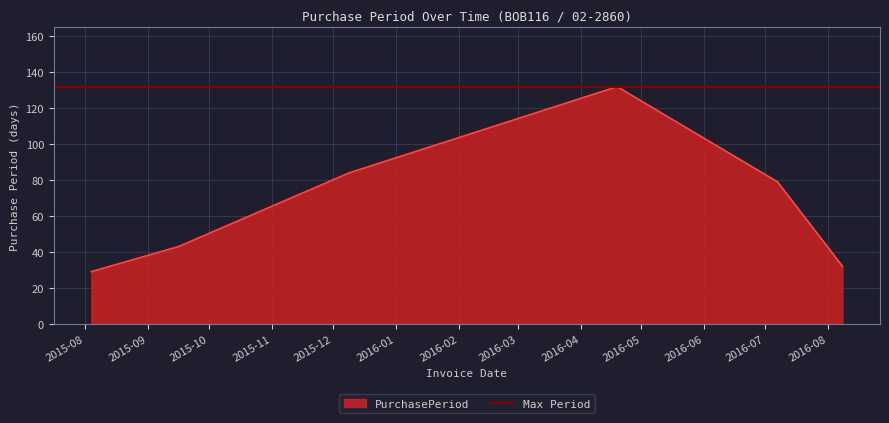

At which category does the data reach its first local peak?

2016-04-19